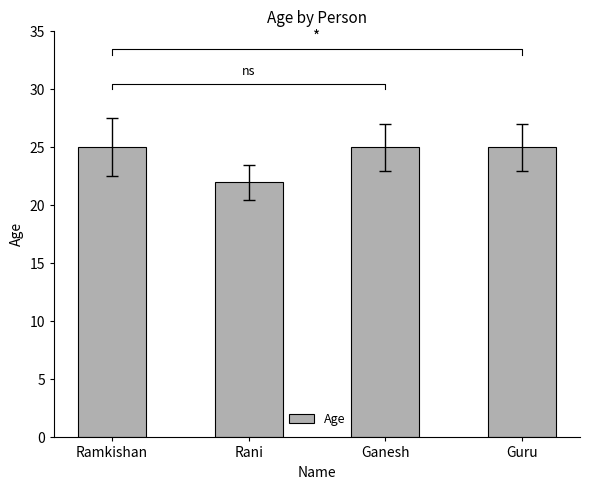

The chart shows a value of 41 at Guru. True or false?

False